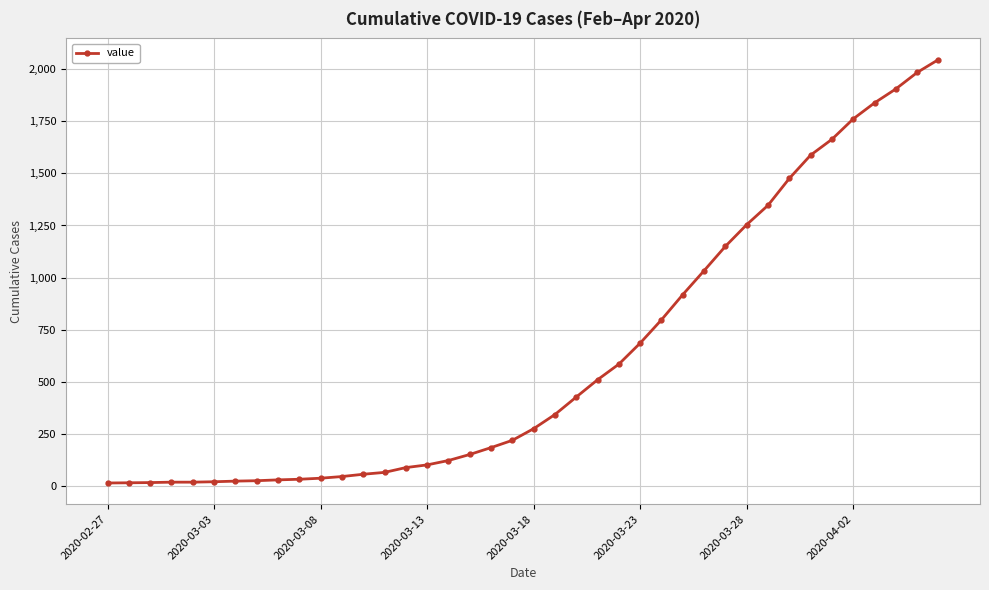

What is the maximum value shown in the chart?

2047